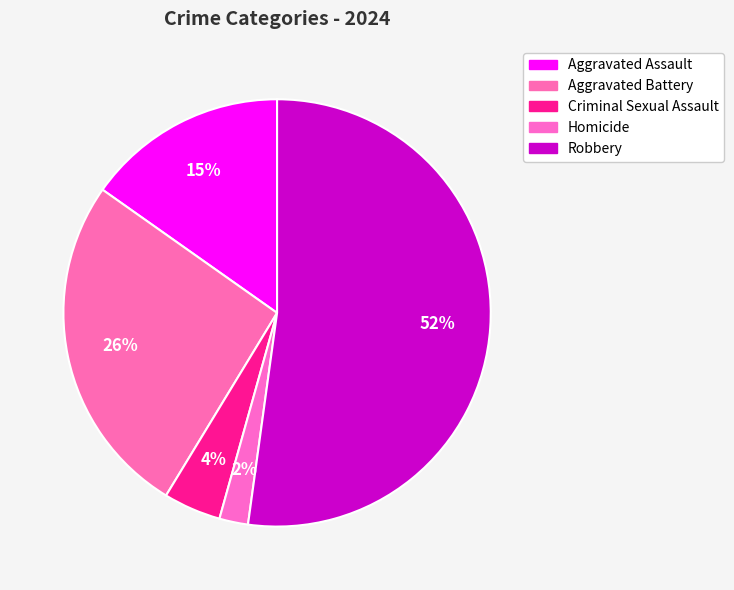

To the nearest percent, what is the difference between the largest and smallest slice percentages?

50%